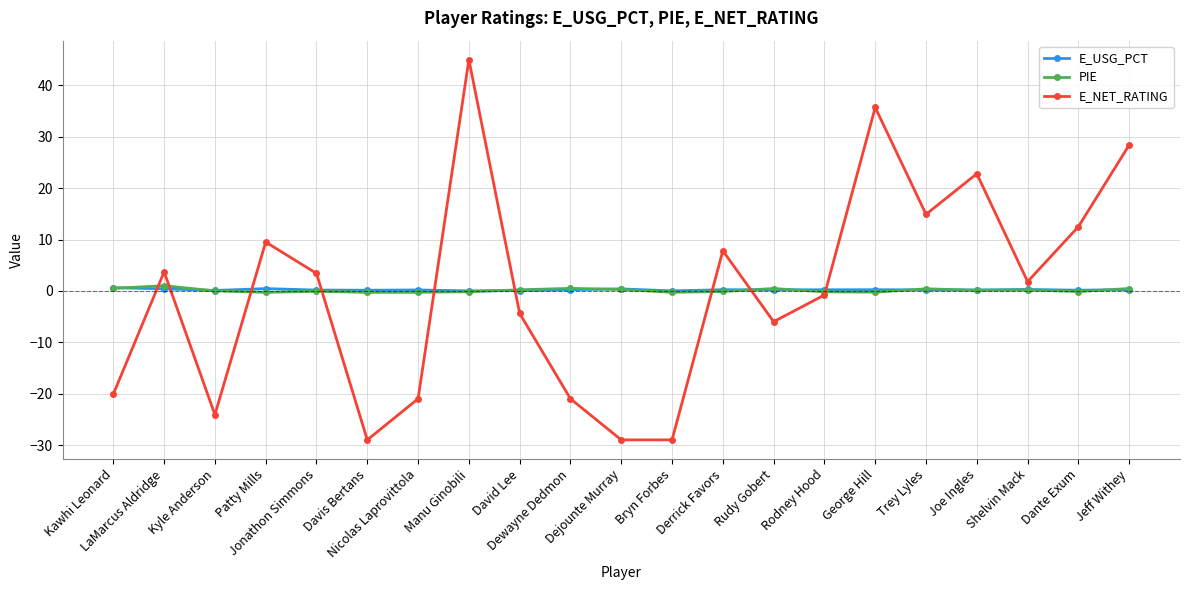

How many intersections are there between E_USG_PCT and E_NET_RATING?

9